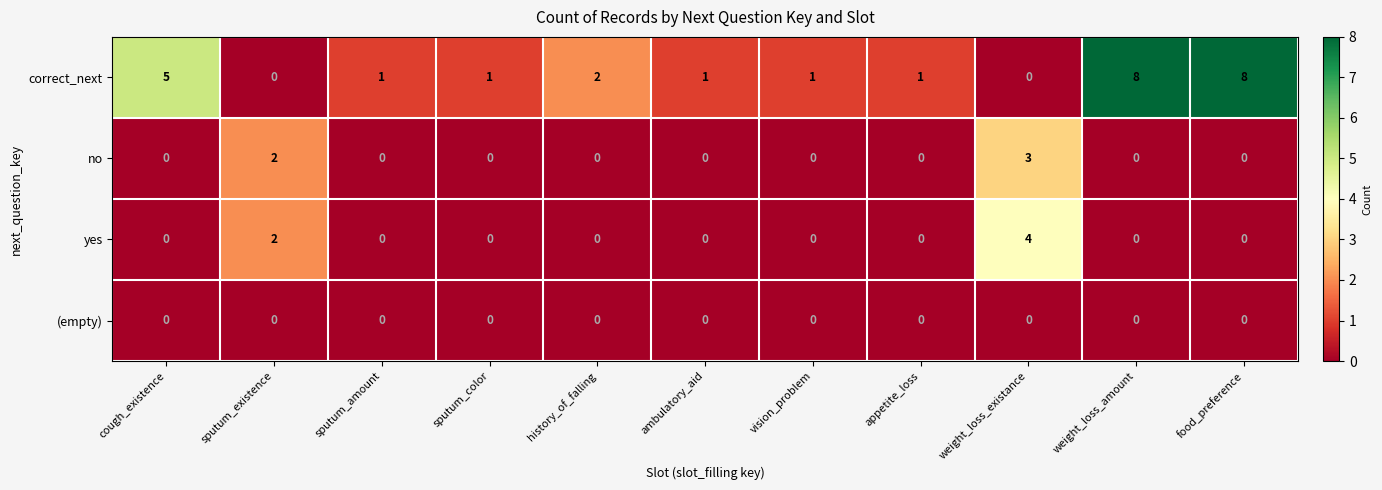

List the series in order of their peak value, lowest first.

(empty), no, yes, correct_next